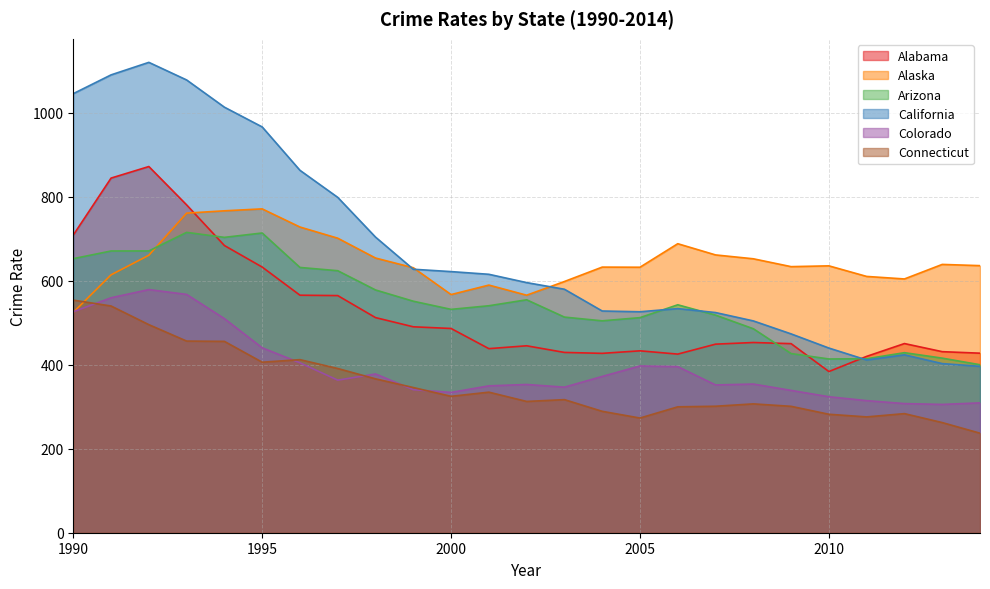

How many data points in Connecticut are less than 316?

12